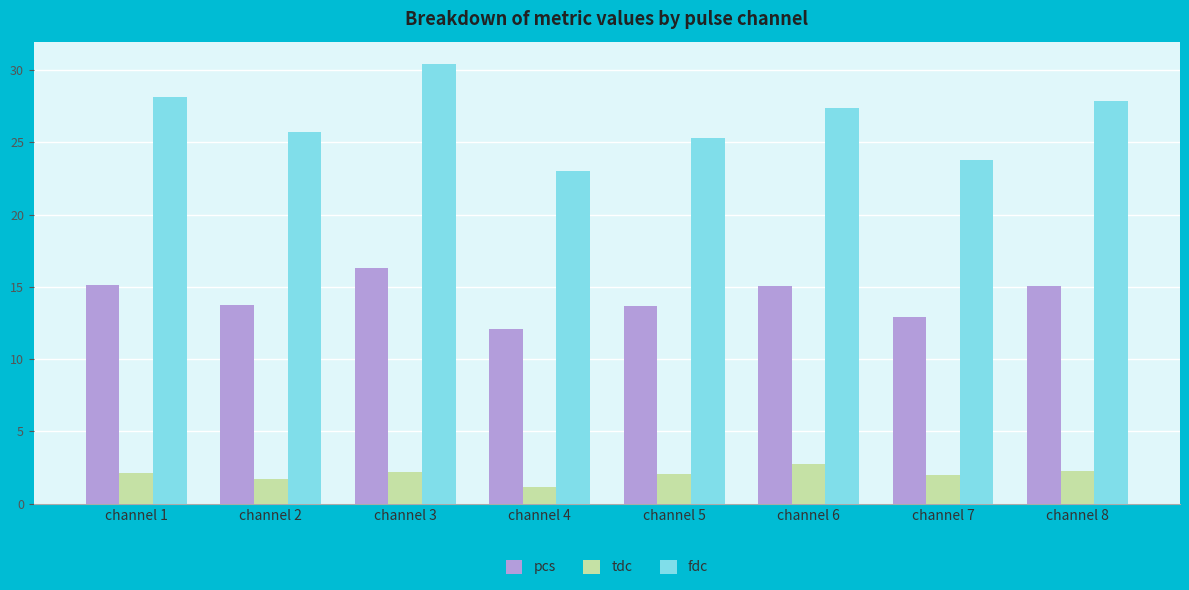

Which series has the widest spread of values?

fdc